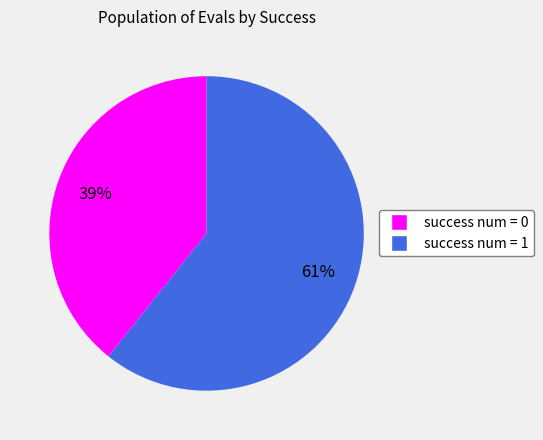

Is the sum of success num = 0 and success num = 1 greater than half?

Yes